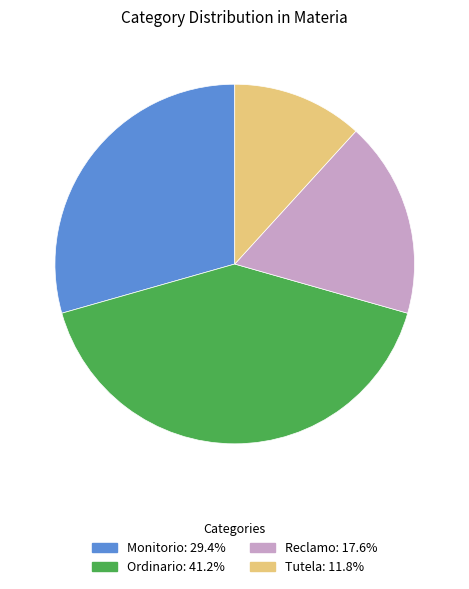

What is the ratio of the value at Tutela to the value at Monitorio?

0.4